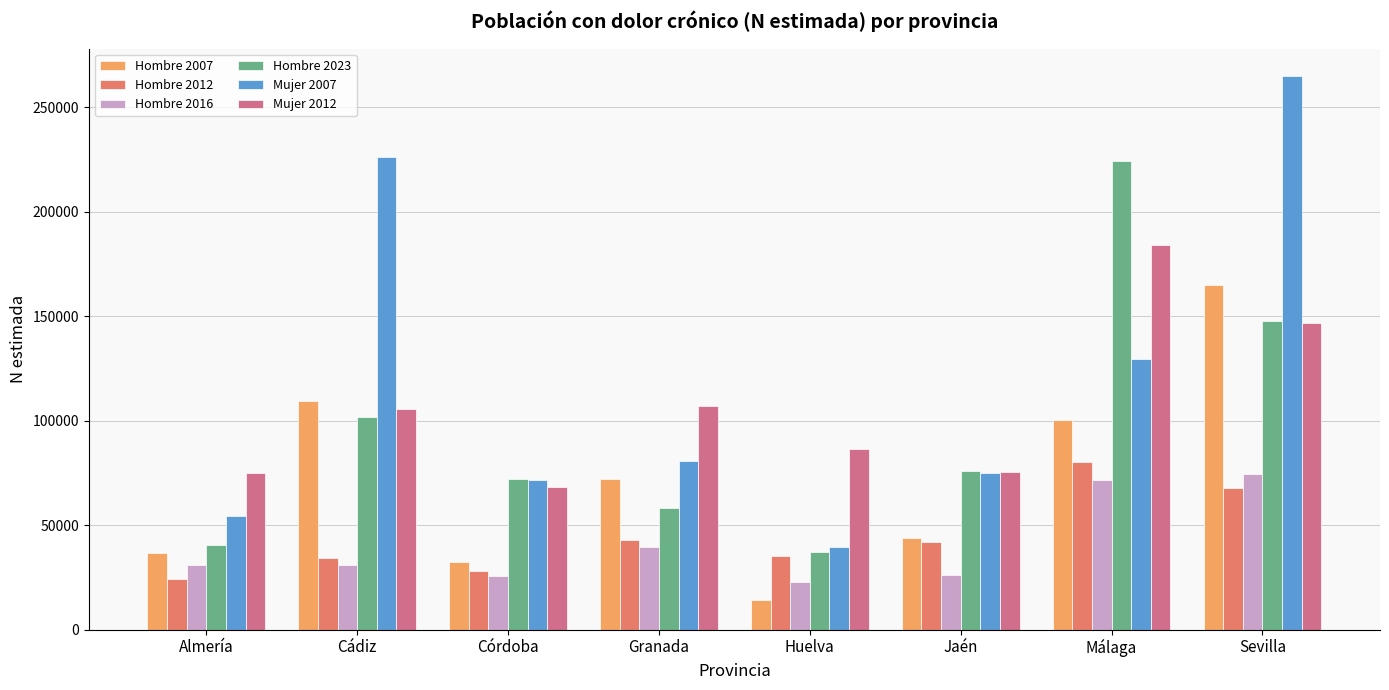

Does the chart contain stacked bars?

No